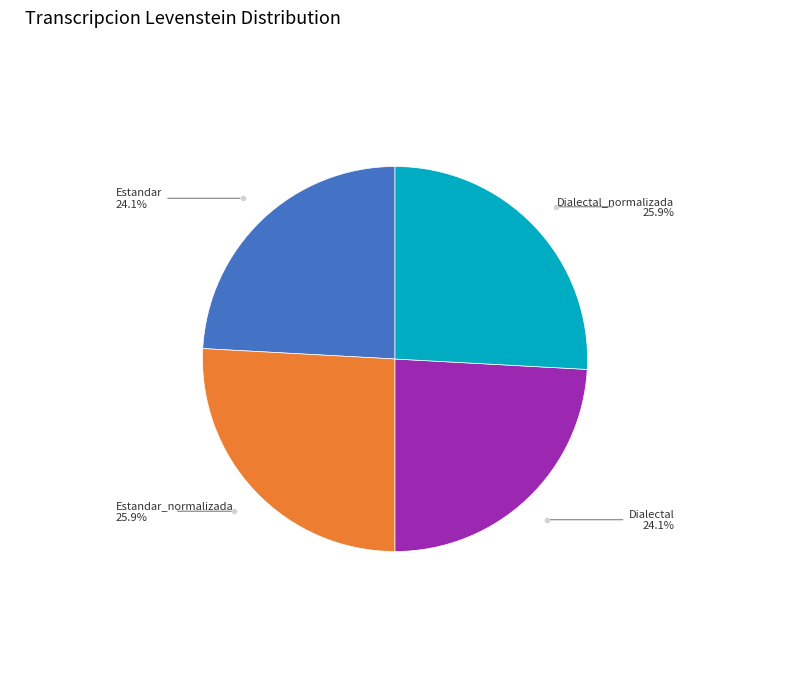

Does any single category account for the majority?

No